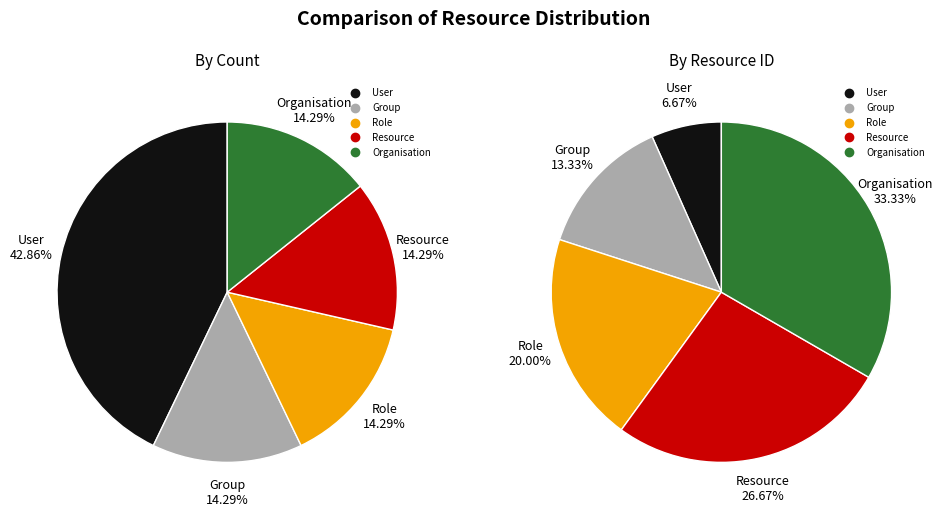

What percentage is the Organisation slice, to the nearest percent?

14%